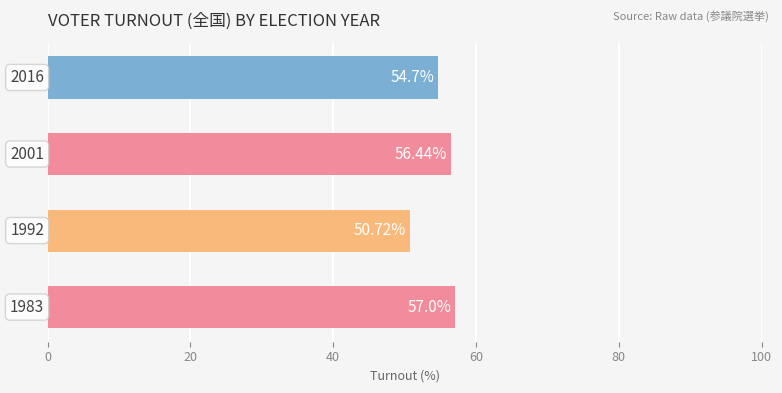

Does the chart contain any negative values?

No